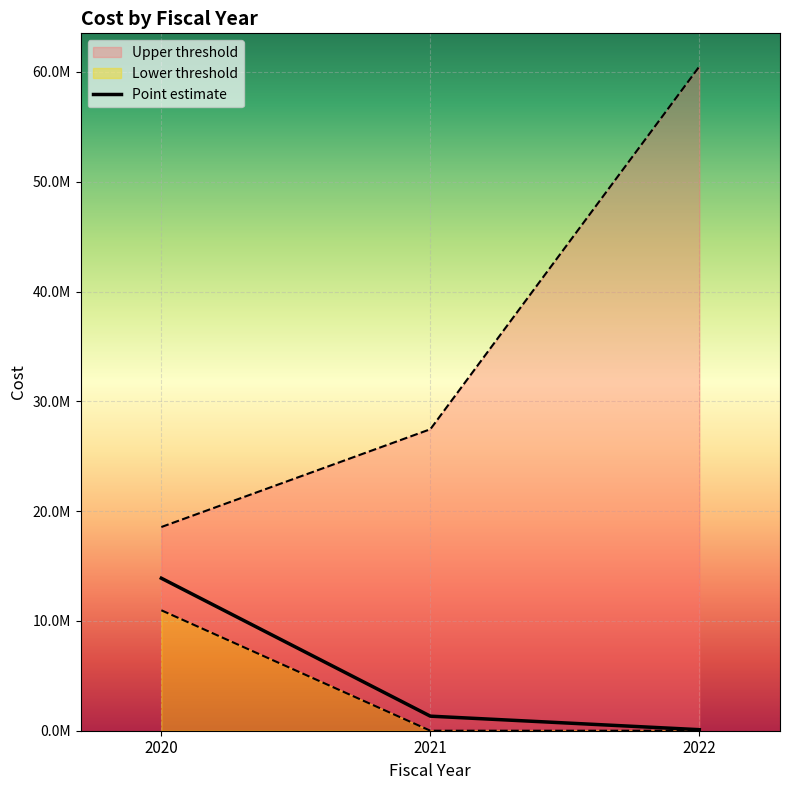

Where does the Upper threshold series first go above 27458904?

2021